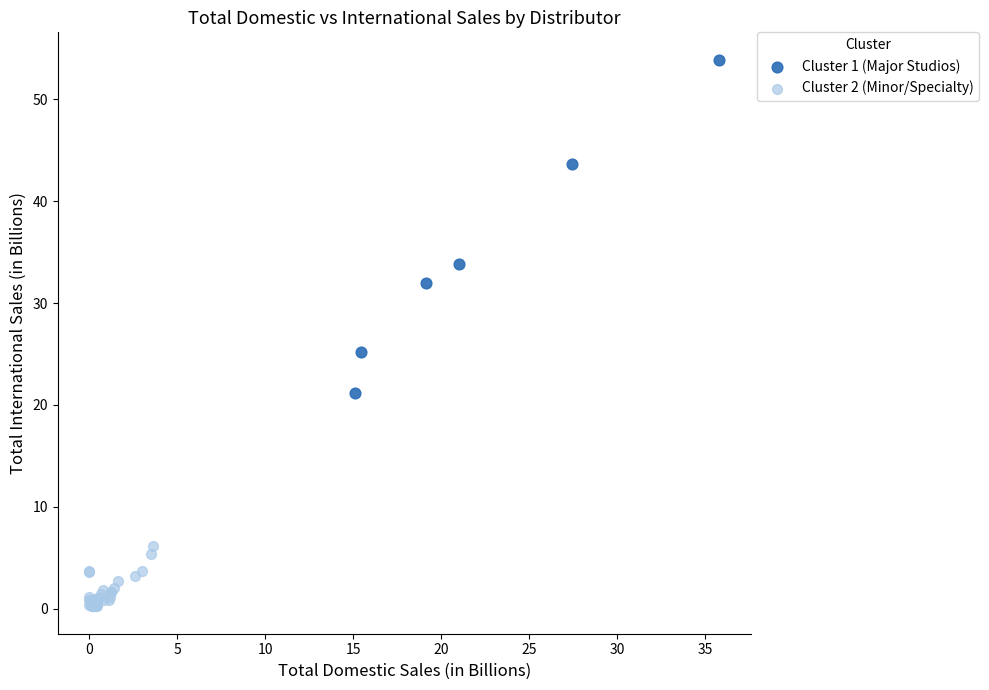

Which series contains the lowest Y value?

Cluster 2 (Minor/Specialty)